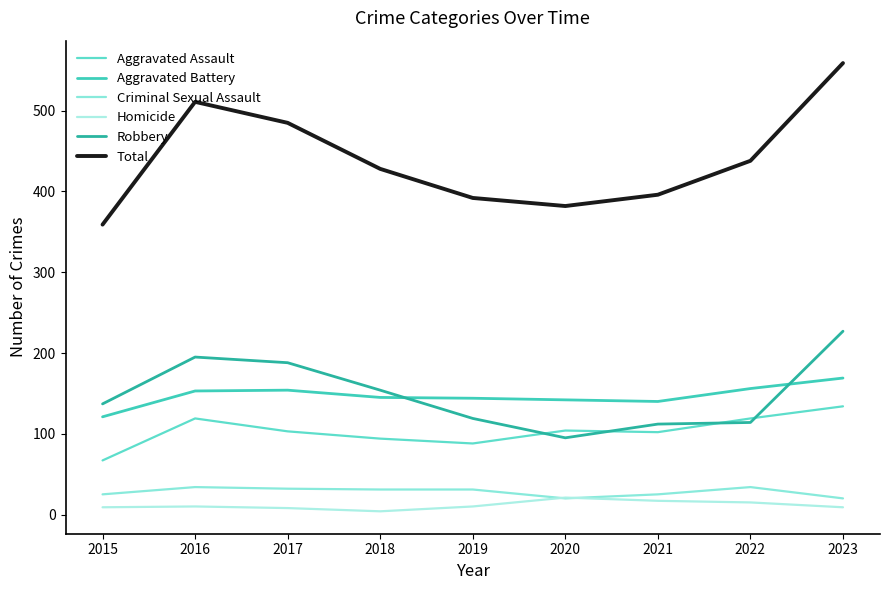

The value of Robbery at 2018 is 154. True or false?

True